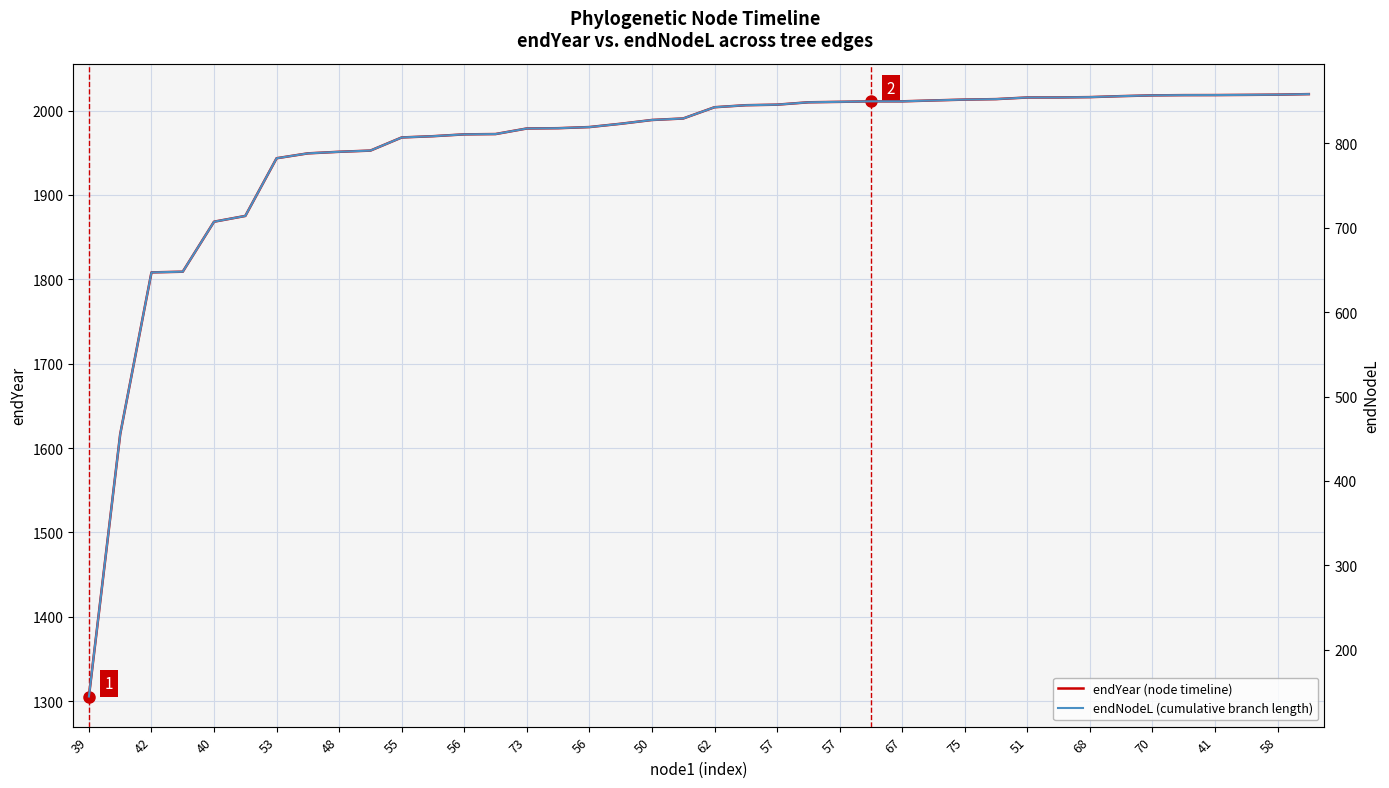

What are all the series names shown in the legend?

endYear (node timeline), endNodeL (cumulative branch length)